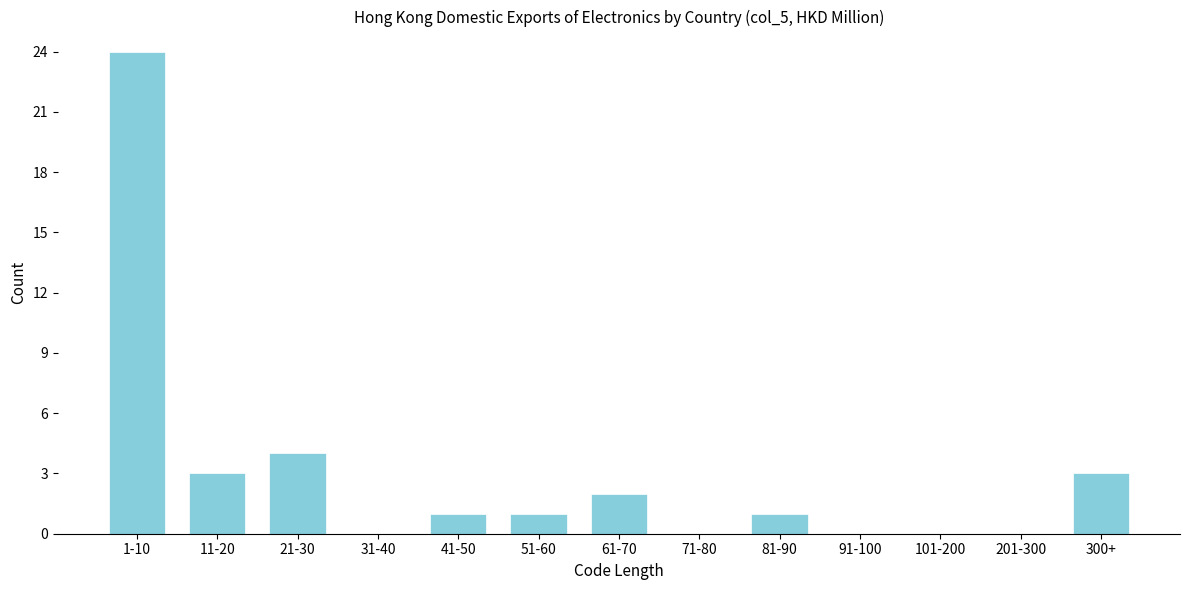

Reading left to right, extract all data points from this chart.

1-10=24	11-20=3	21-30=4	31-40=0	41-50=1	51-60=1	61-70=2	71-80=0	81-90=1	91-100=0	101-200=0	201-300=0	300+=3